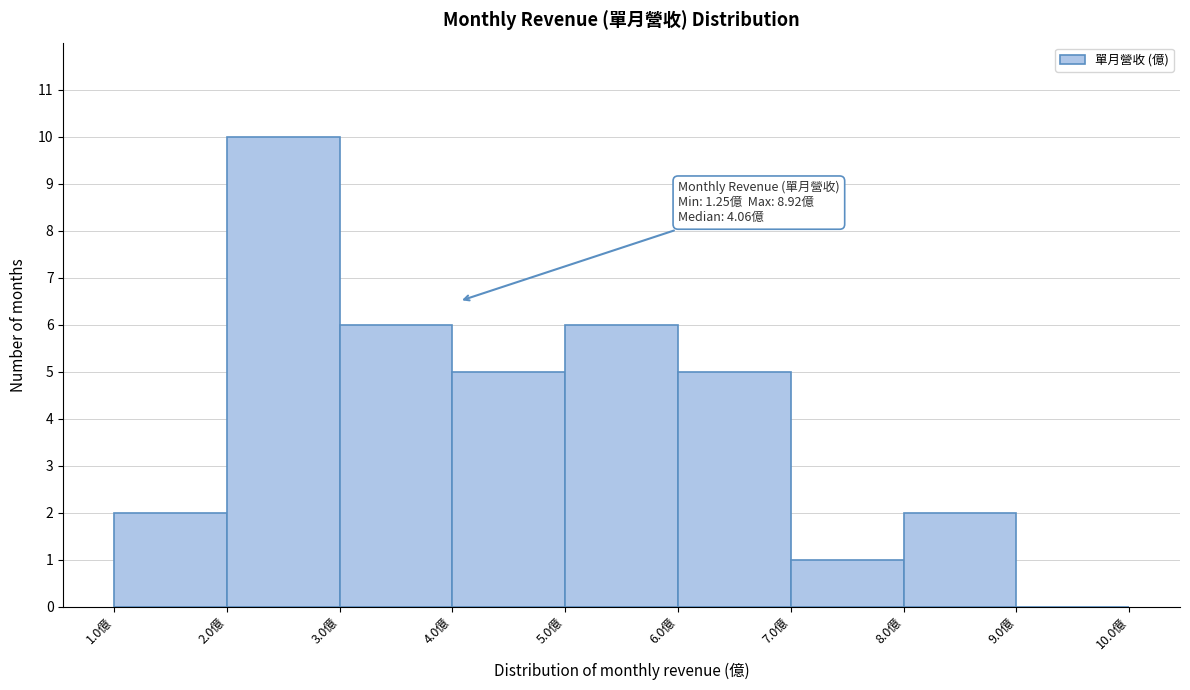

Over which range of the x-axis is the bar tallest?

2 to 3